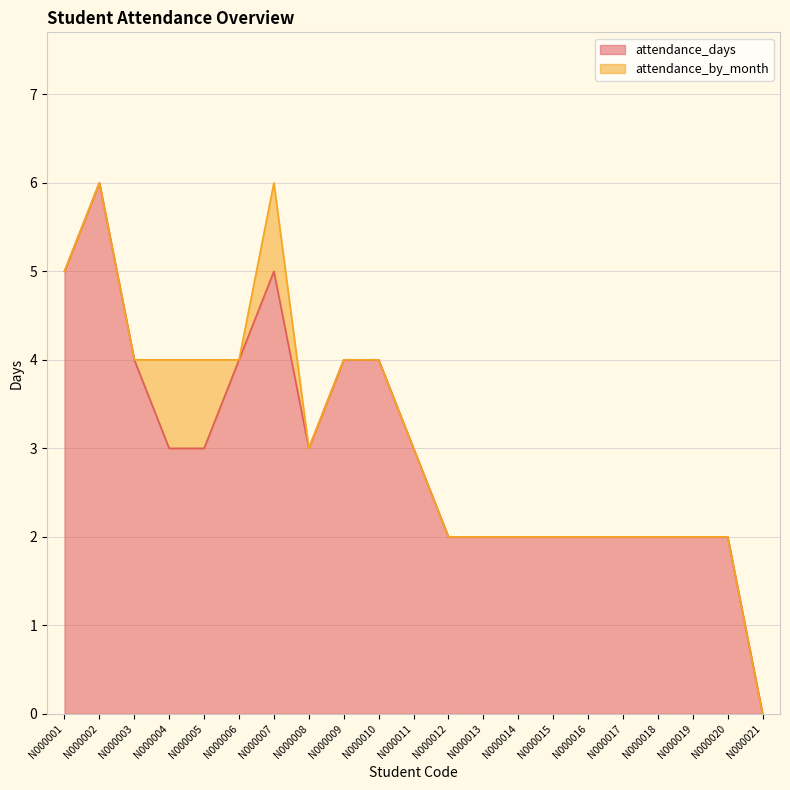

True or false: the data shows 4 at N000009.

True